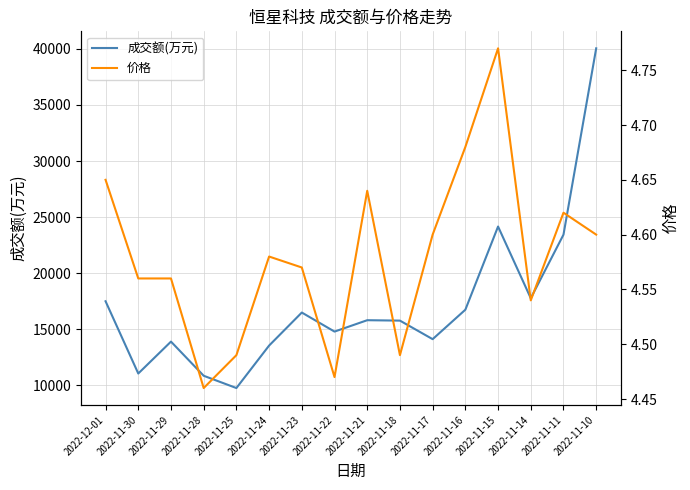

Reading left to right, transcribe all the data shown in this chart.

成交额(万元): 2022-12-01=17497.0	2022-11-30=11055.0	2022-11-29=13899.0	2022-11-28=10854.0	2022-11-25=9759.0	2022-11-24=13546.0	2022-11-23=16491.0	2022-11-22=14792.0	2022-11-21=15807.0	2022-11-18=15770.0	2022-11-17=14117.0	2022-11-16=16743.0	2022-11-15=24159.0	2022-11-14=17767.0	2022-11-11=23434.0	2022-11-10=40047.0
价格: 2022-12-01=4.7	2022-11-30=4.6	2022-11-29=4.6	2022-11-28=4.5	2022-11-25=4.5	2022-11-24=4.6	2022-11-23=4.6	2022-11-22=4.5	2022-11-21=4.6	2022-11-18=4.5	2022-11-17=4.6	2022-11-16=4.7	2022-11-15=4.8	2022-11-14=4.5	2022-11-11=4.6	2022-11-10=4.6